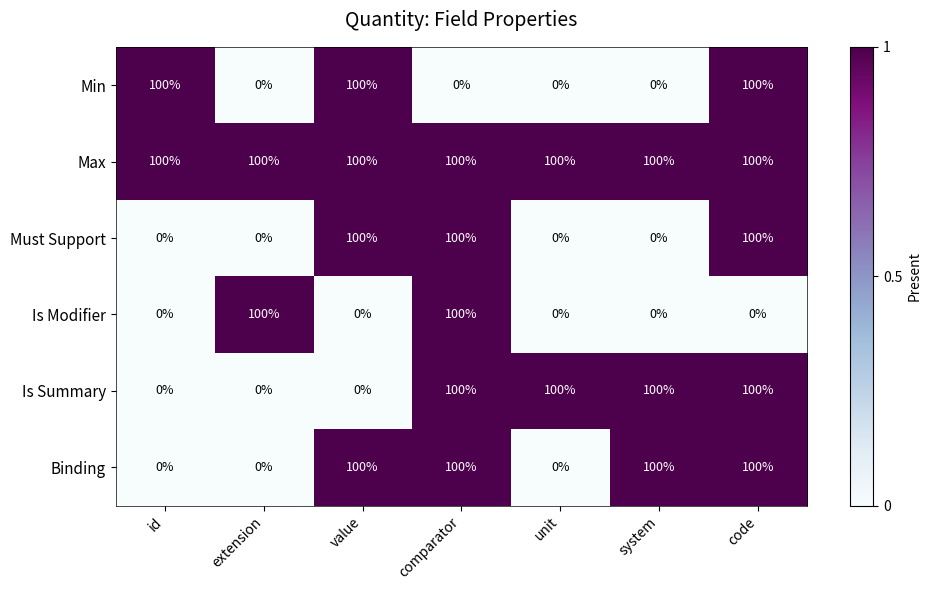

What is the spread (max minus min) of values at id?

100